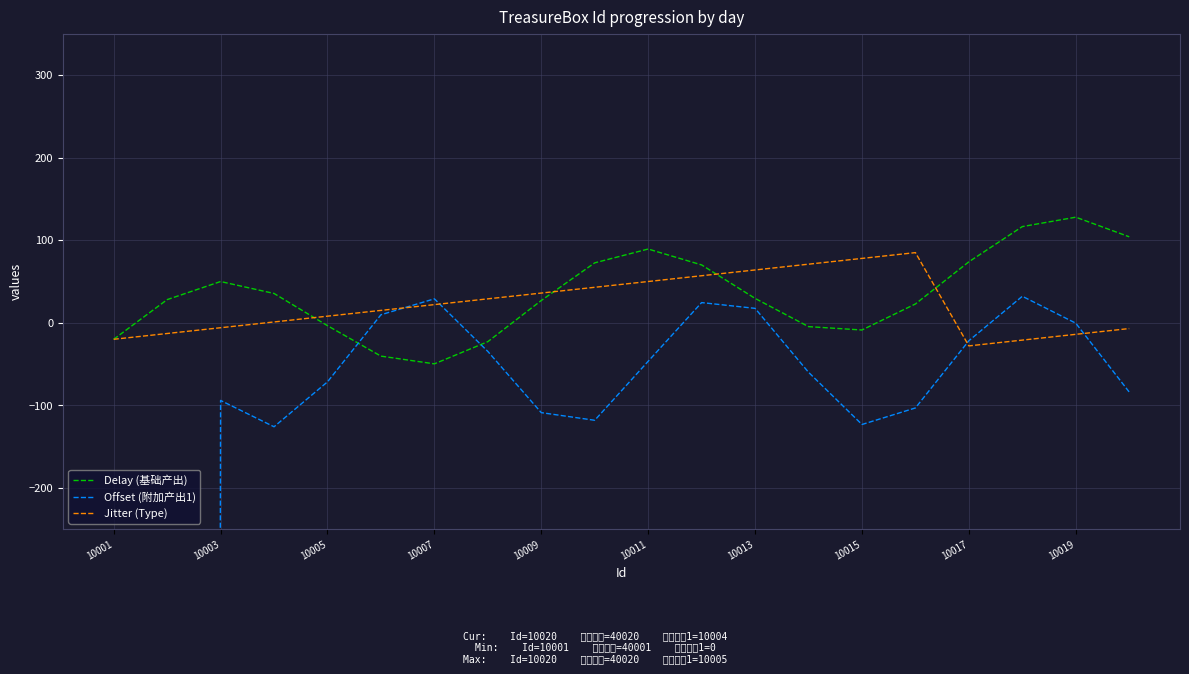

The Jitter (Type) series shows -20.0 at 10001. True or false?

True